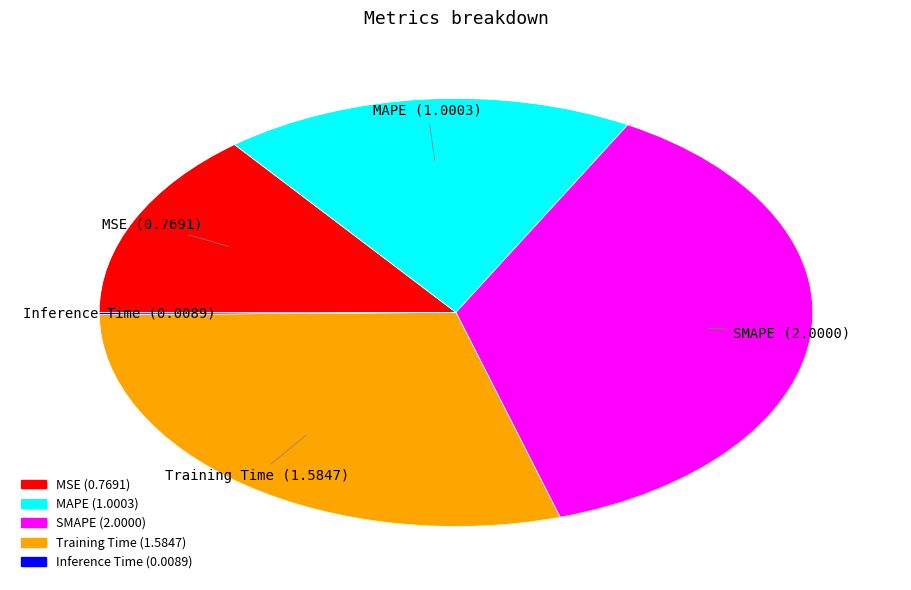

Is the sum of Training Time and SMAPE greater than half?

Yes